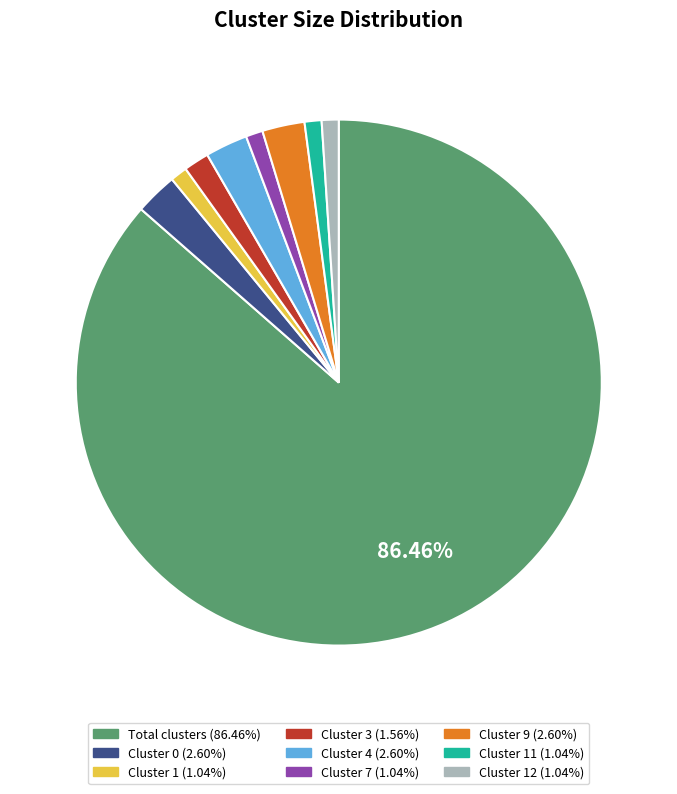

Does any single category account for the majority?

Yes